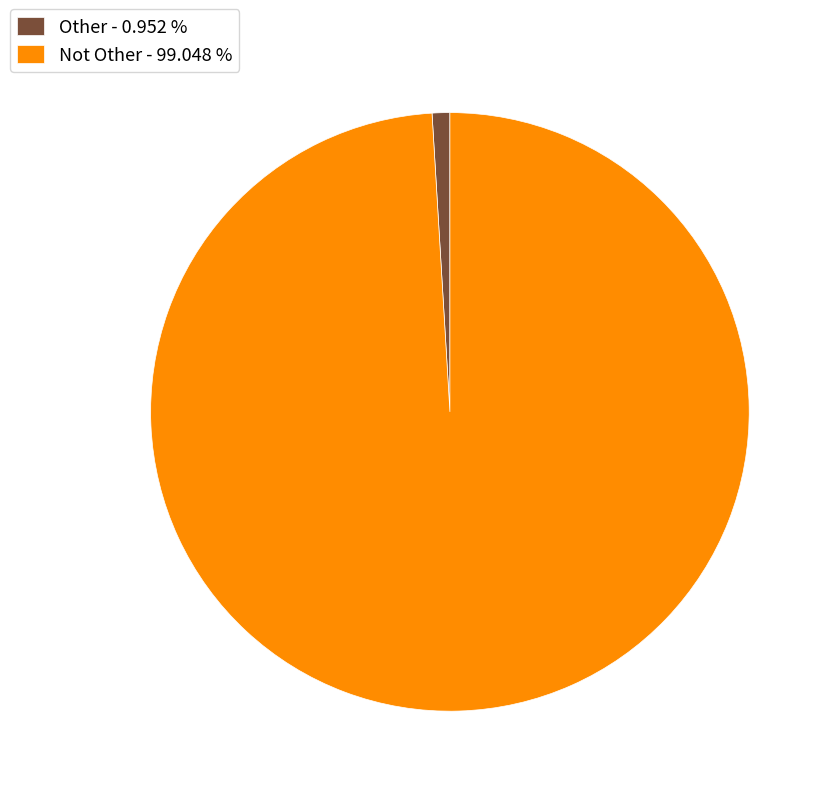

Between Not Other and Other, which is larger?

Not Other